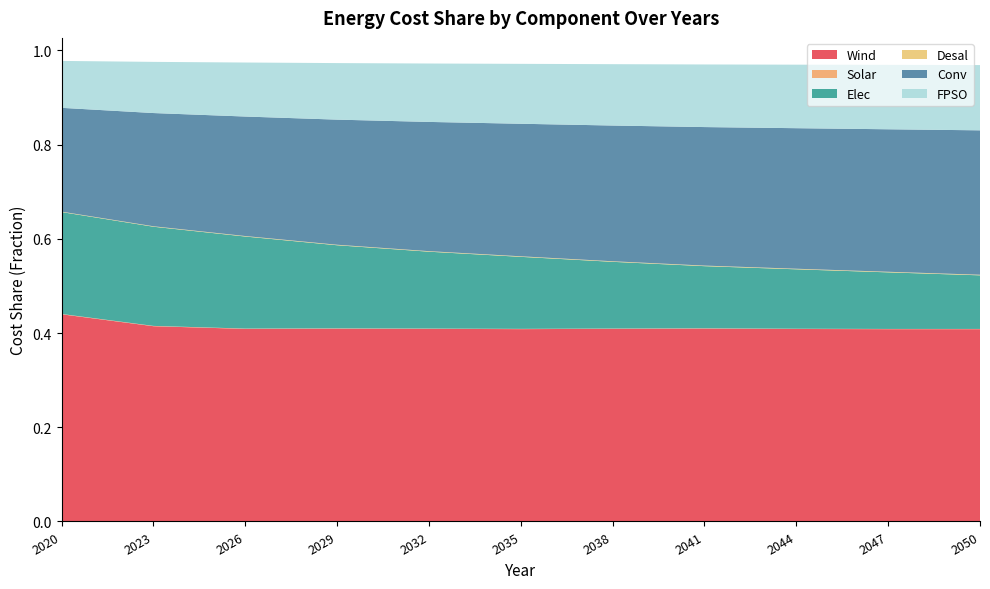

Reading right to left, what are all the values shown in this chart?

Wind: 0.4	0.4	0.4	0.4	0.4	0.4	0.4	0.4	0.4	0.4	0.4
Solar: 0.0	0.0	0.0	0.0	0.0	0.0	0.0	0.0	0.0	0.0	0.0
Elec: 0.1	0.1	0.1	0.1	0.1	0.2	0.2	0.2	0.2	0.2	0.2
Desal: 0.0	0.0	0.0	0.0	0.0	0.0	0.0	0.0	0.0	0.0	0.0
Conv: 0.3	0.3	0.3	0.3	0.3	0.3	0.3	0.3	0.3	0.2	0.2
FPSO: 0.1	0.1	0.1	0.1	0.1	0.1	0.1	0.1	0.1	0.1	0.1